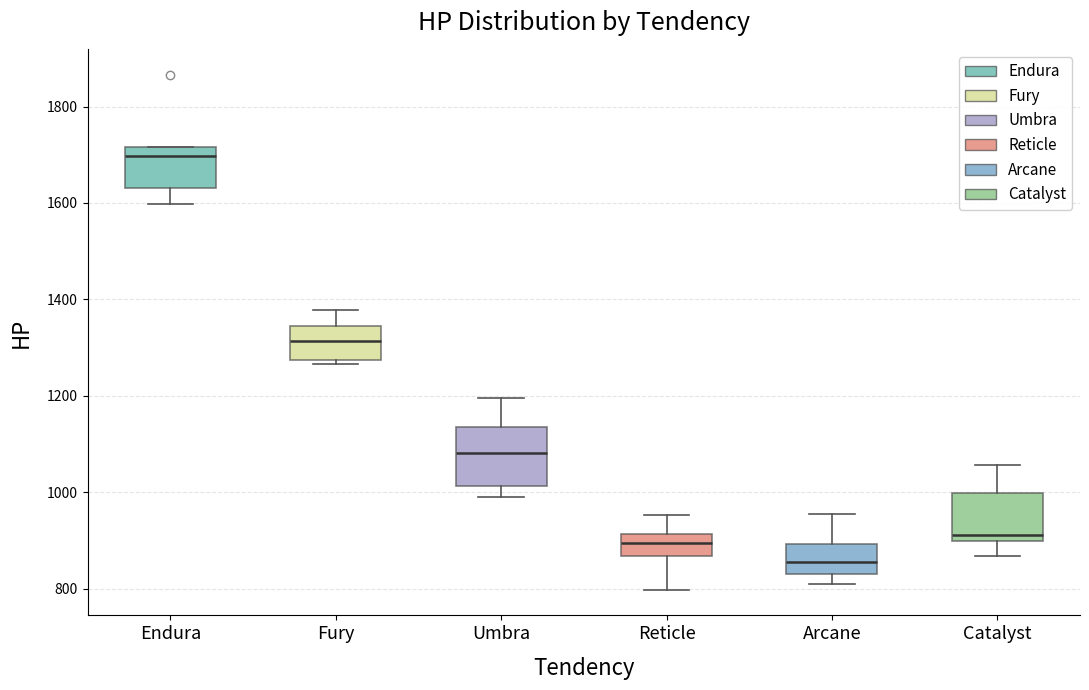

Which box has the lowest median line?

Arcane